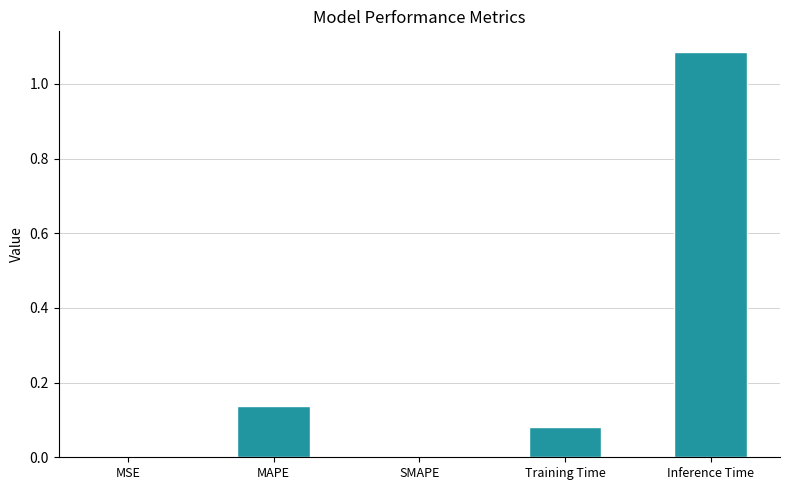

Are the bars horizontal?

No